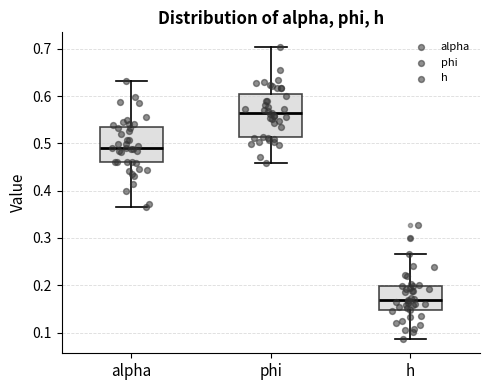

Which box is the tallest, from its lower edge to its upper edge?

phi